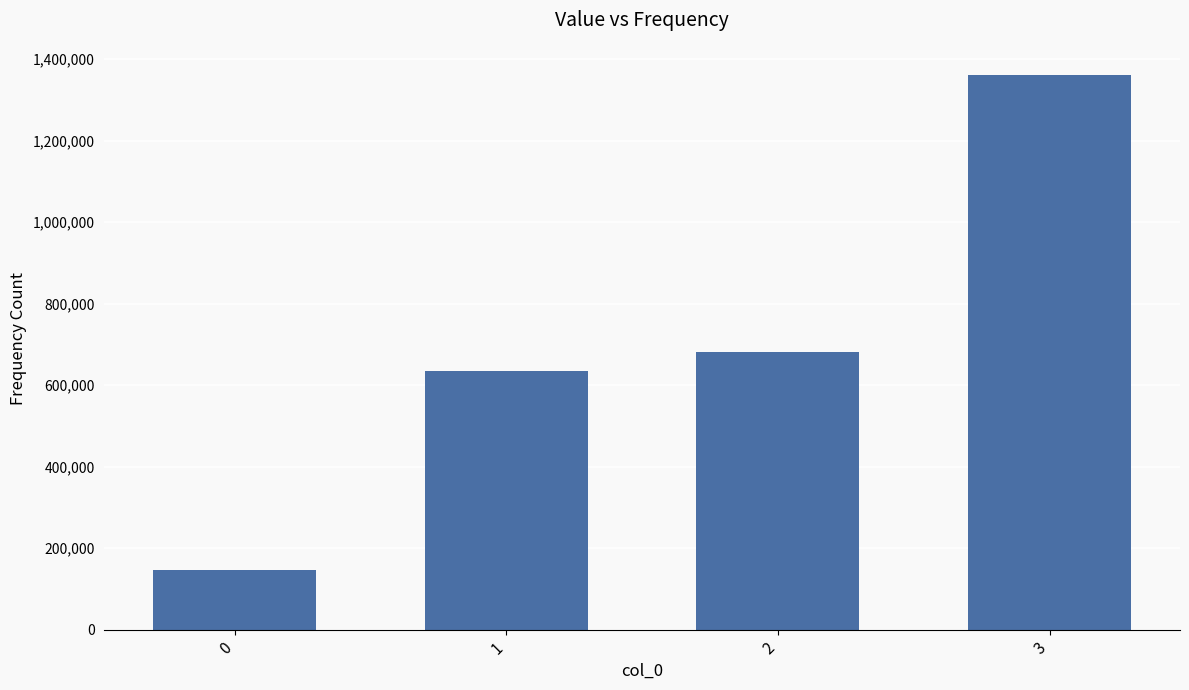

What is the ratio of the value at 2 to the value at 1?

1.1